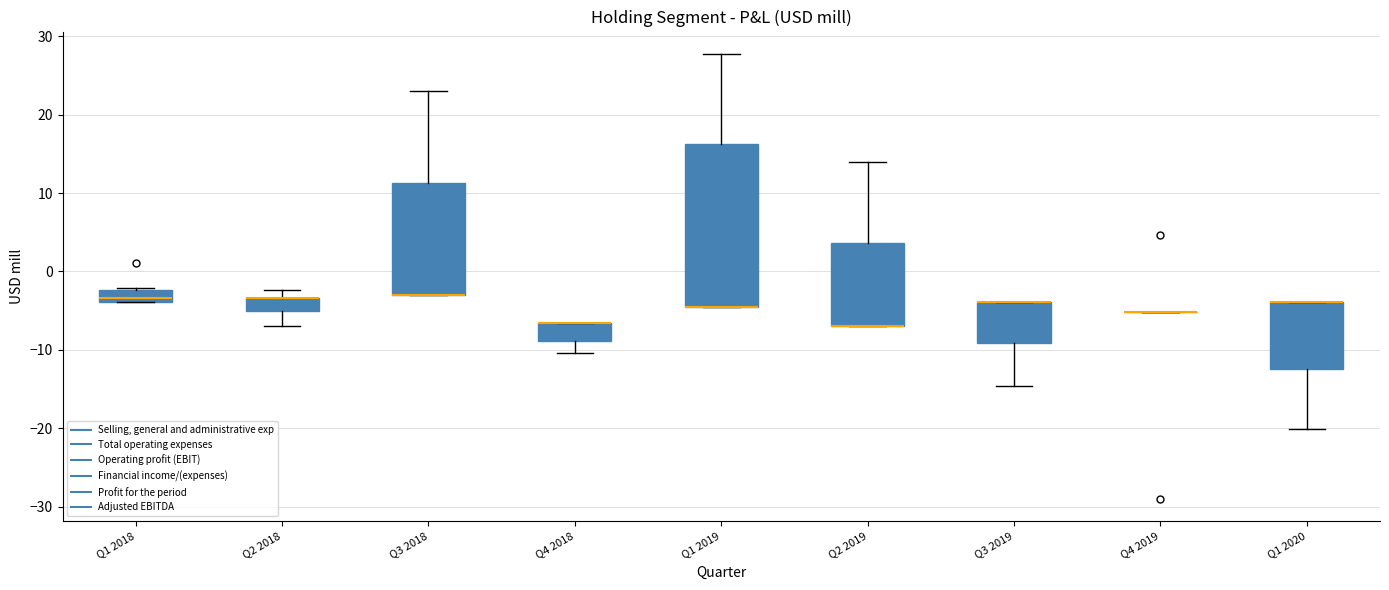

Where does the lower whisker of the box for Q4 2018 end on the y-axis? The values are not printed on the chart, so give them approximately, as read against the axis.

-10